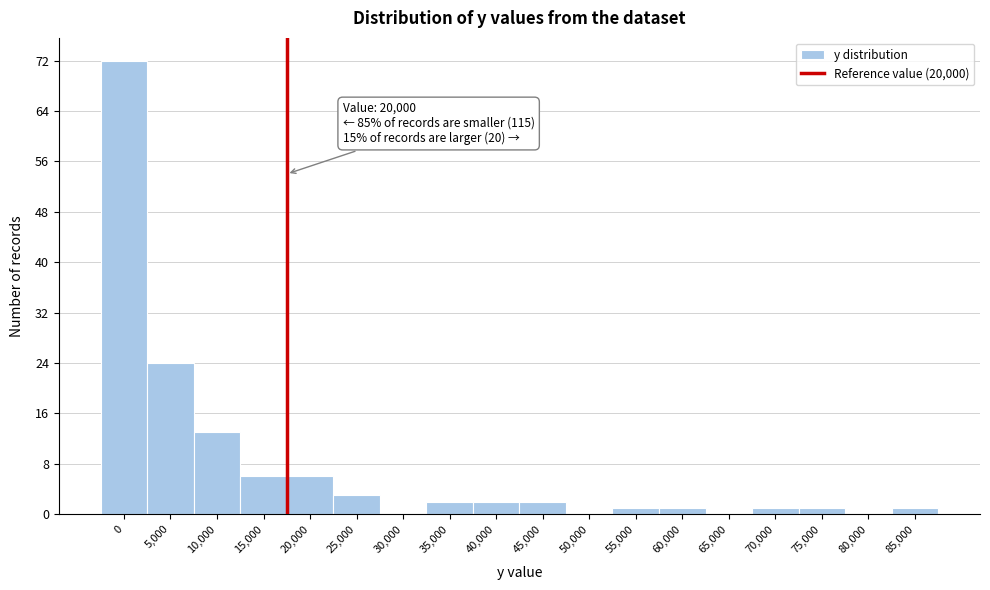

Reading left to right, extract all data points from this chart.

0=72	5,000=24	10,000=13	15,000=6	20,000=6	25,000=3	30,000=0	35,000=2	40,000=2	45,000=2	50,000=0	55,000=1	60,000=1	65,000=0	70,000=1	75,000=1	80,000=0	85,000=1